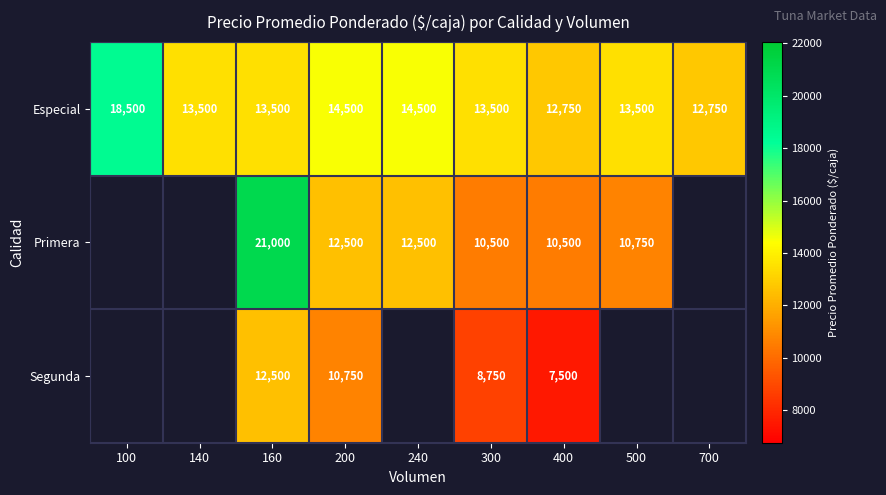

How many distinct data groups are displayed?

3